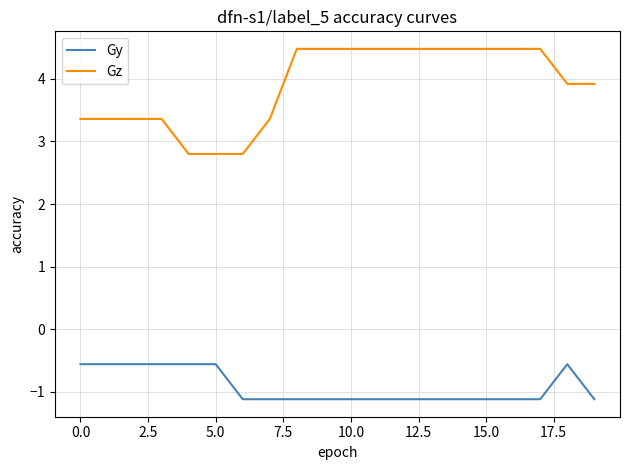

How many values in the Gz series are below 4?

10